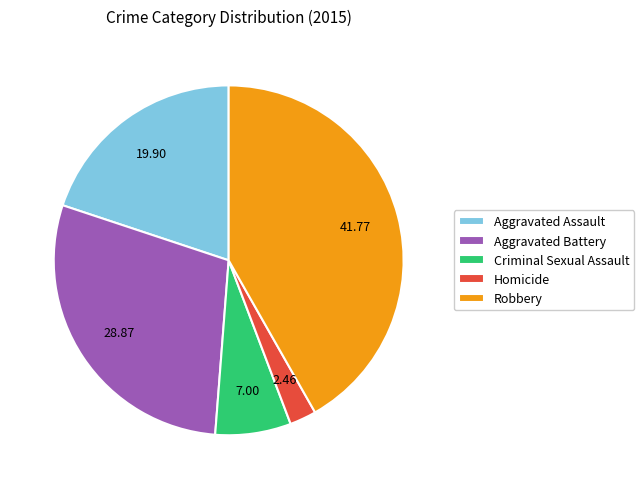

True or false: Homicide accounts for 2% of the total.

True